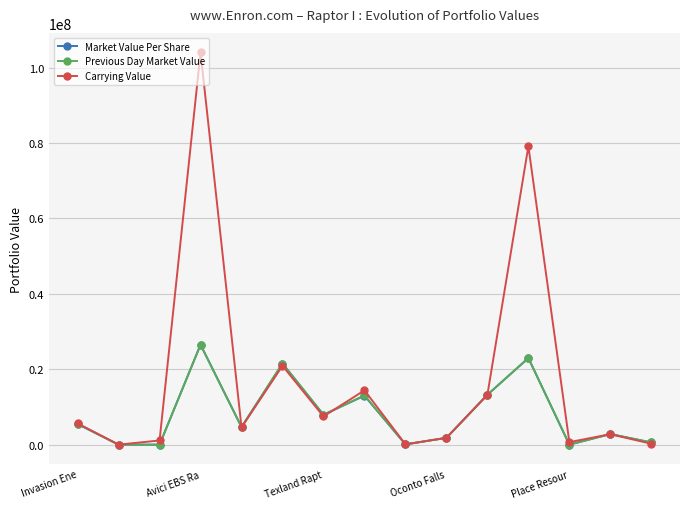

True or false: Carrying Value has more than 0 interior local peaks.

True